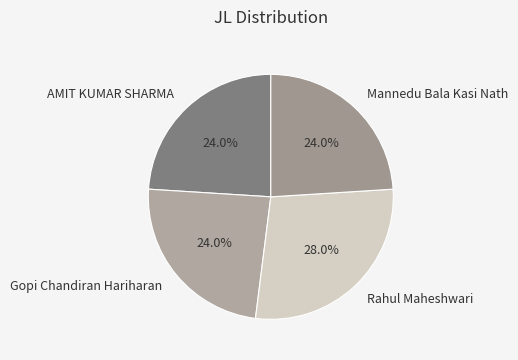

What portion of the pie excludes Gopi Chandiran Hariharan?

76.0%